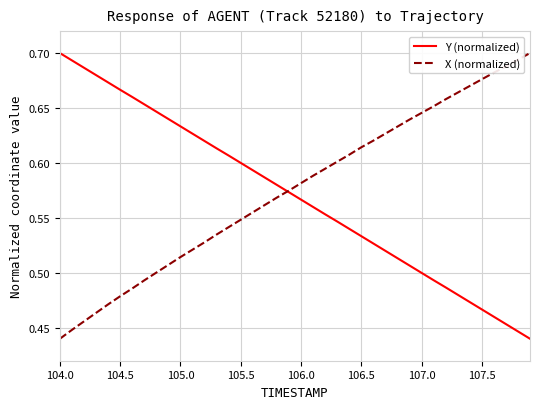

How many times do X (normalized) and Y (normalized) cross each other?

1